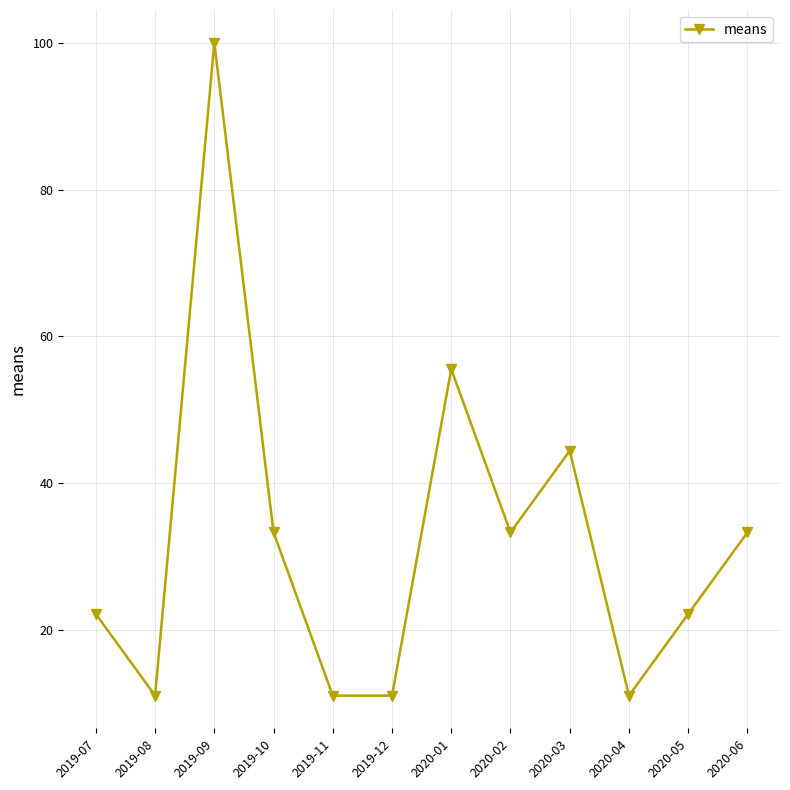

Which label corresponds to the largest value in the chart?

2019-09